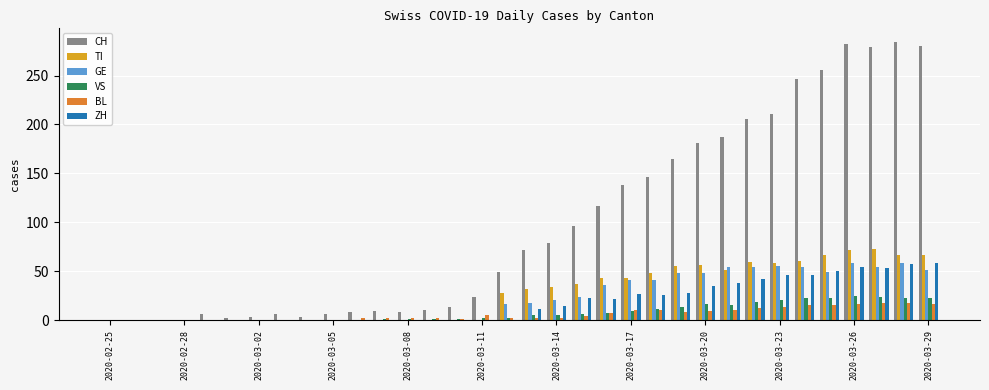

Which series has the largest total across all categories?

CH